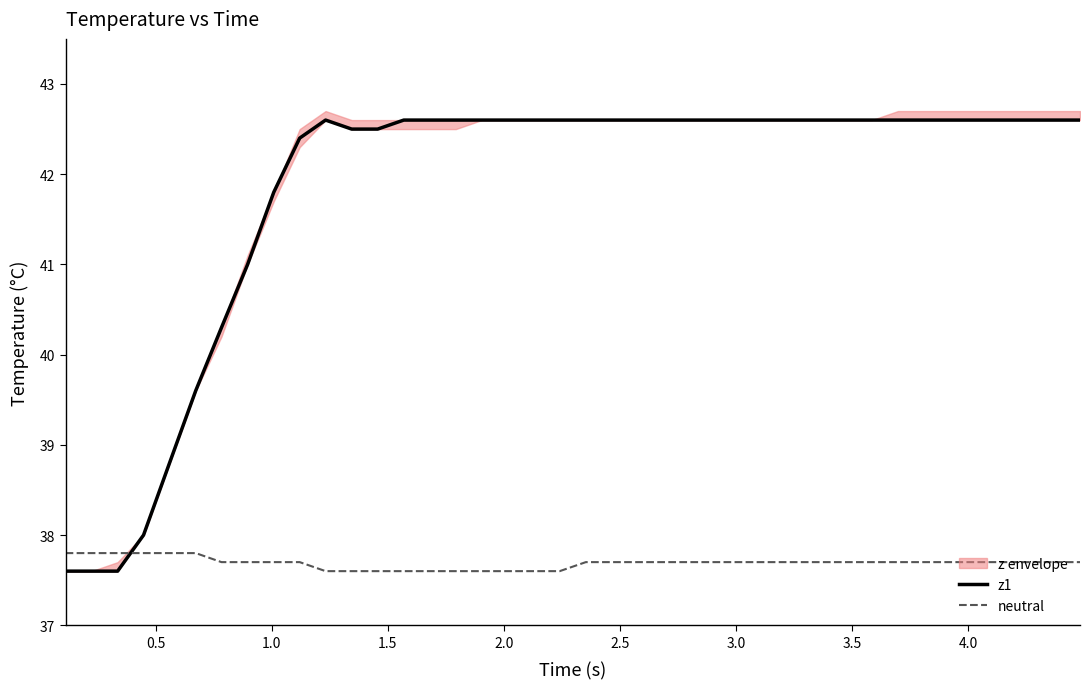

After their last crossing, which series has the higher values: z1 or neutral?

z1